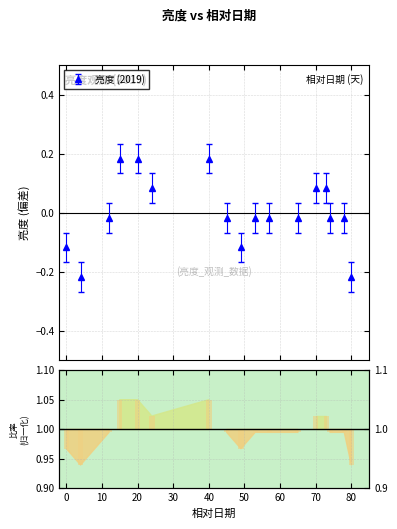

What is the value of the 7th bar from the left?

0.1